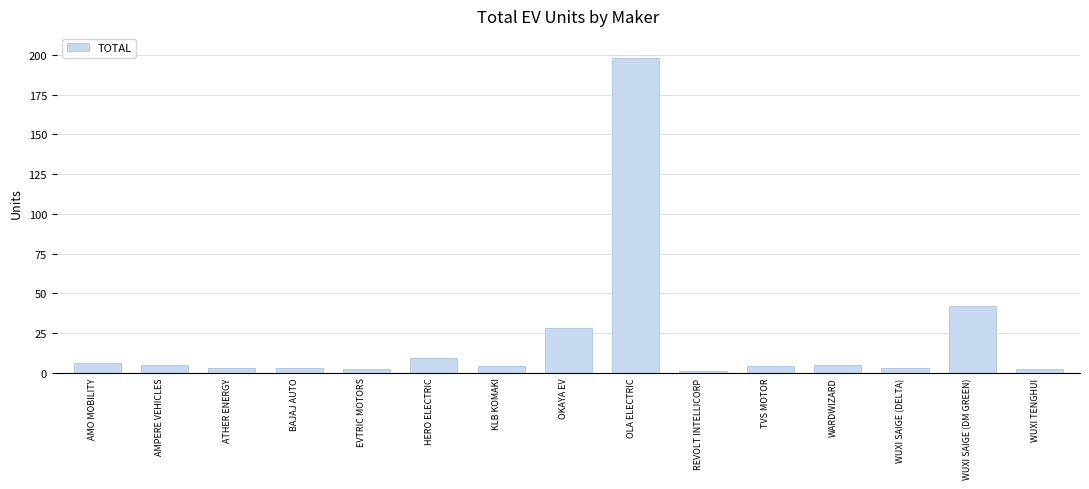

Which has a higher value, WUXI SAIGE (DELTA) or WUXI SAIGE (DM GREEN)?

WUXI SAIGE (DM GREEN)